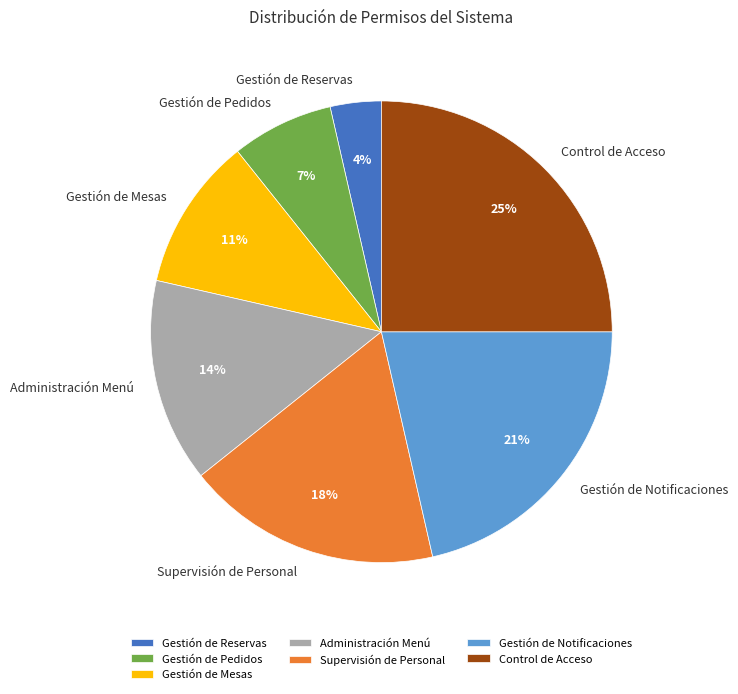

Is the sum of Supervisión de Personal and Control de Acceso greater than half?

No